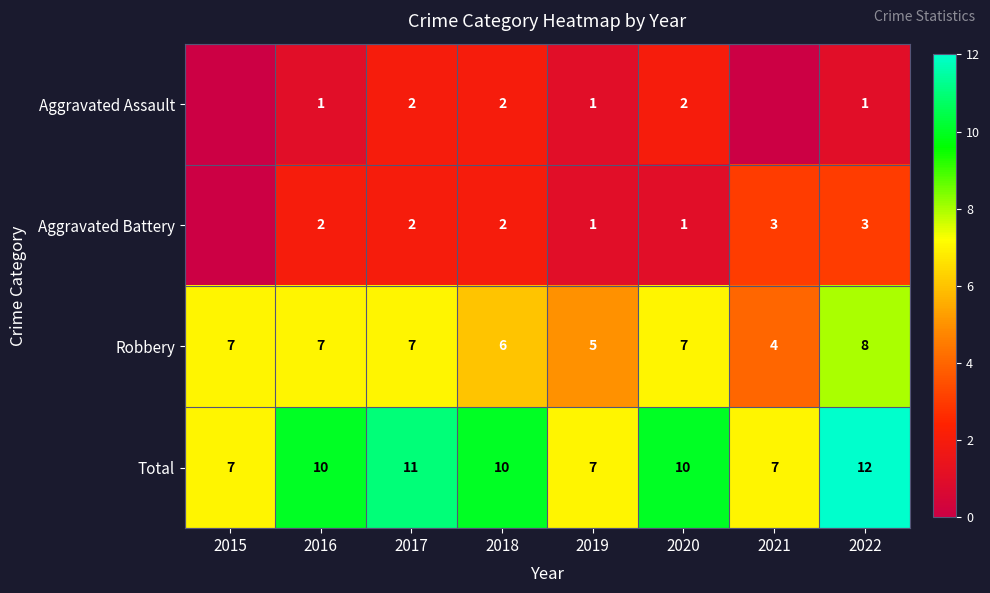

What is the difference between the highest and lowest values at 2020?

9